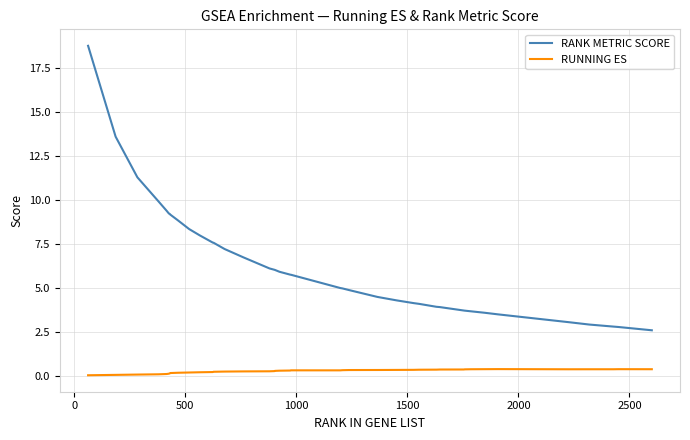

Which series has the largest range (max minus min)?

RANK METRIC SCORE